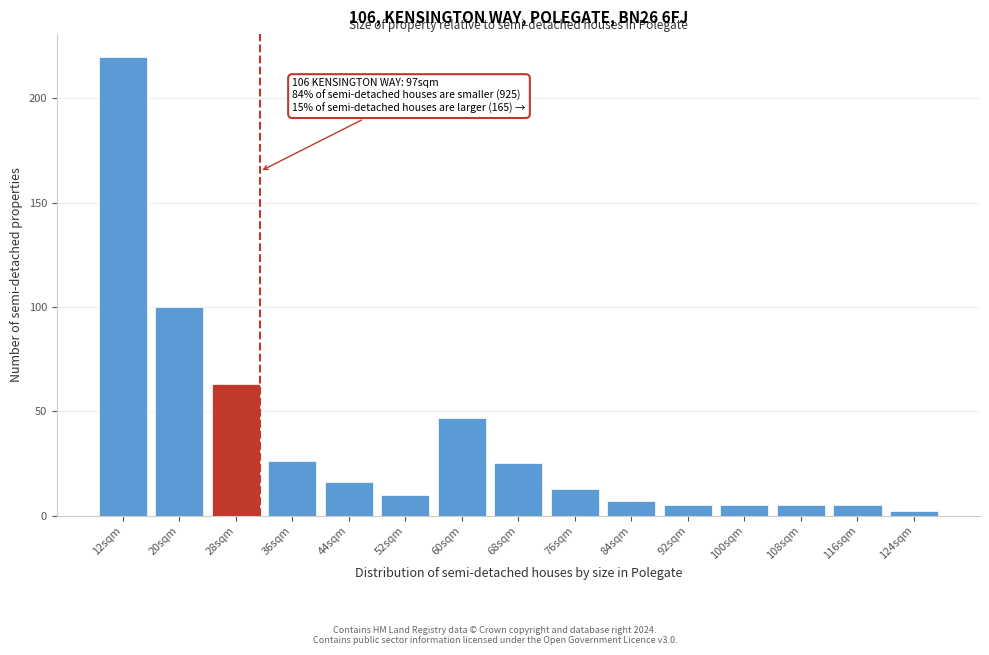

Reading left to right, list all the values displayed in this chart.

12sqm=220	20sqm=100	28sqm=63	36sqm=26	44sqm=16	52sqm=10	60sqm=47	68sqm=25	76sqm=13	84sqm=7	92sqm=5	100sqm=5	108sqm=5	116sqm=5	124sqm=2